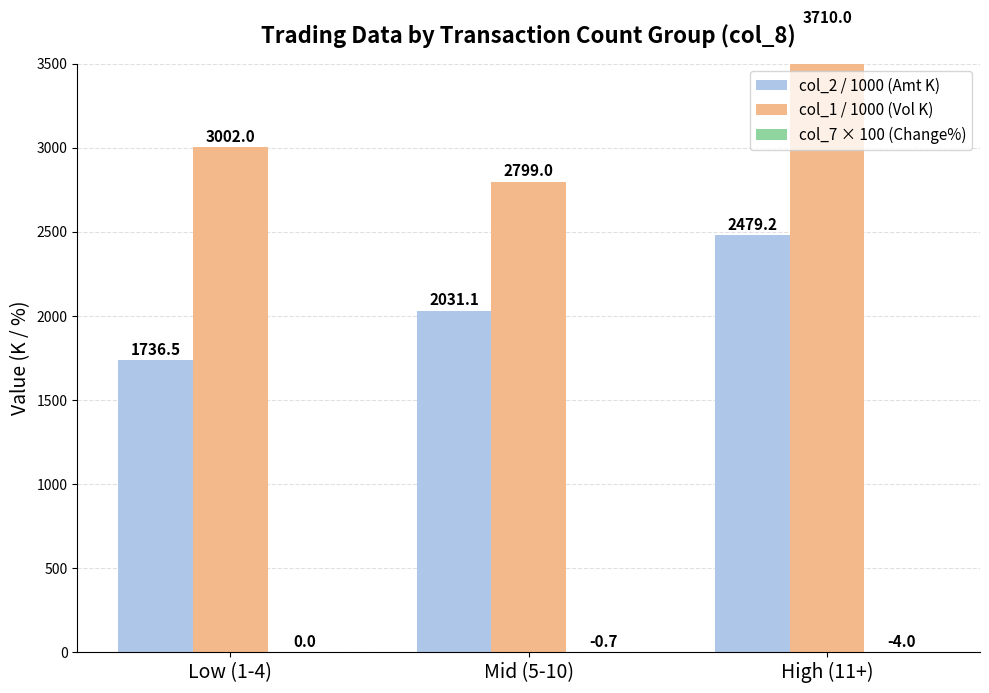

Where does the col_1 / 1000 (Vol K) series first go above 3002?

High (11+)